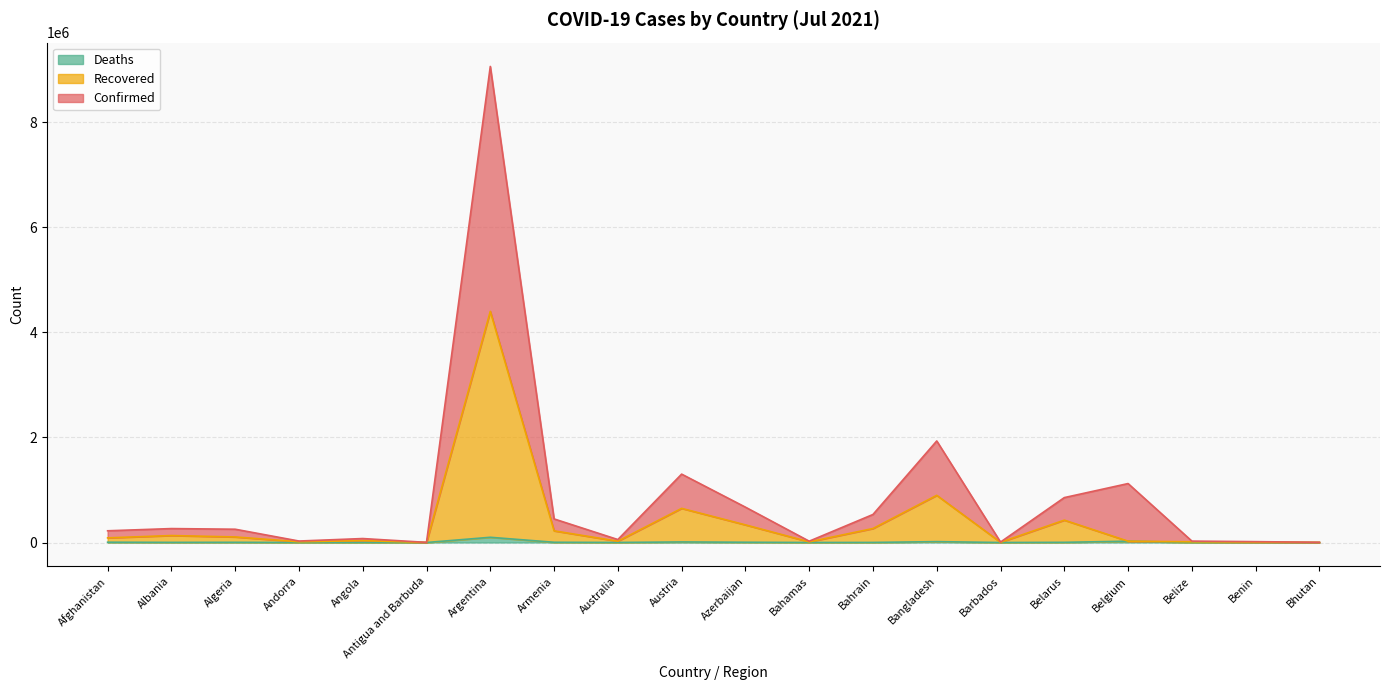

Does the chart have visible grid lines?

Yes